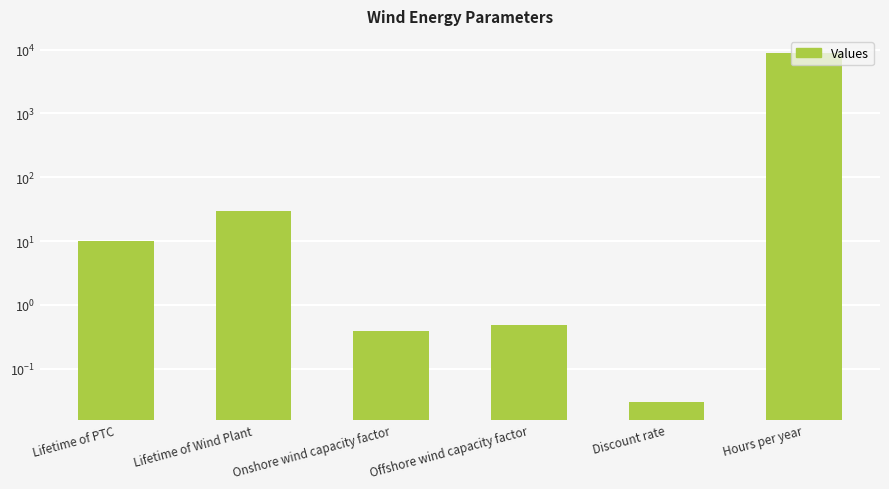

What is the label of the 1st bar from the left?

Lifetime of PTC